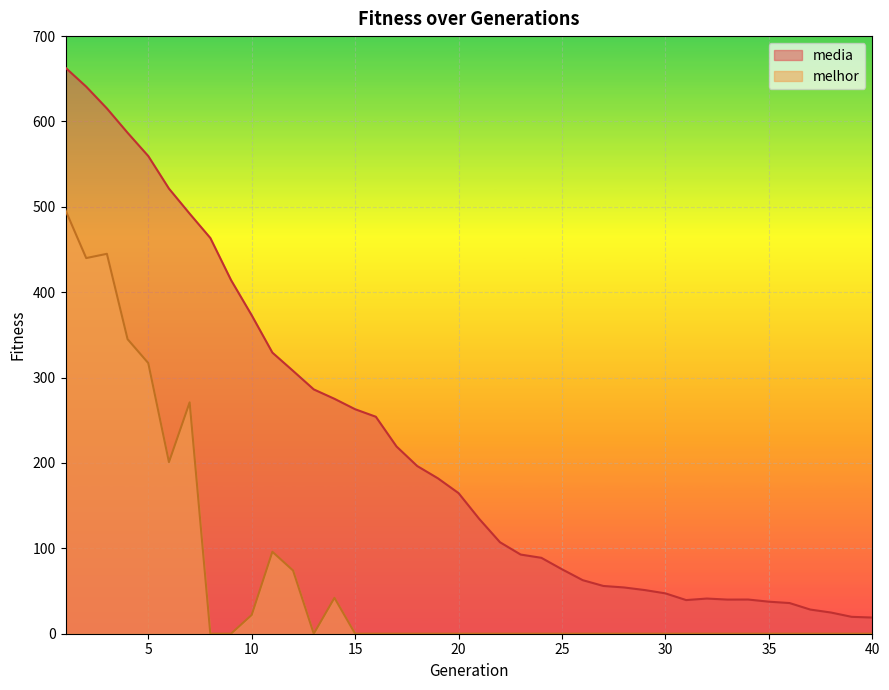

Reading left to right, list all the values displayed in this chart.

media: 662.9	640.8	615.3	586.8	559.5	521.4	492.0	463.5	414.2	373.0	329.2	307.9	286.2	275.2	263.0	254.2	219.3	196.4	182.0	164.7	134.4	107.2	92.7	88.9	75.5	62.7	55.9	54.2	51.1	47.3	39.4	41.2	40.0	40.0	37.5	35.9	28.3	24.8	19.8	18.9
melhor: 496.0	440.0	445.0	345.0	317.0	201.0	271.0	0.0	0.0	22.0	96.0	74.0	0.0	42.0	0.0	0.0	0.0	0.0	0.0	0.0	0.0	0.0	0.0	0.0	0.0	0.0	0.0	0.0	0.0	0.0	0.0	0.0	0.0	0.0	0.0	0.0	0.0	0.0	0.0	0.0